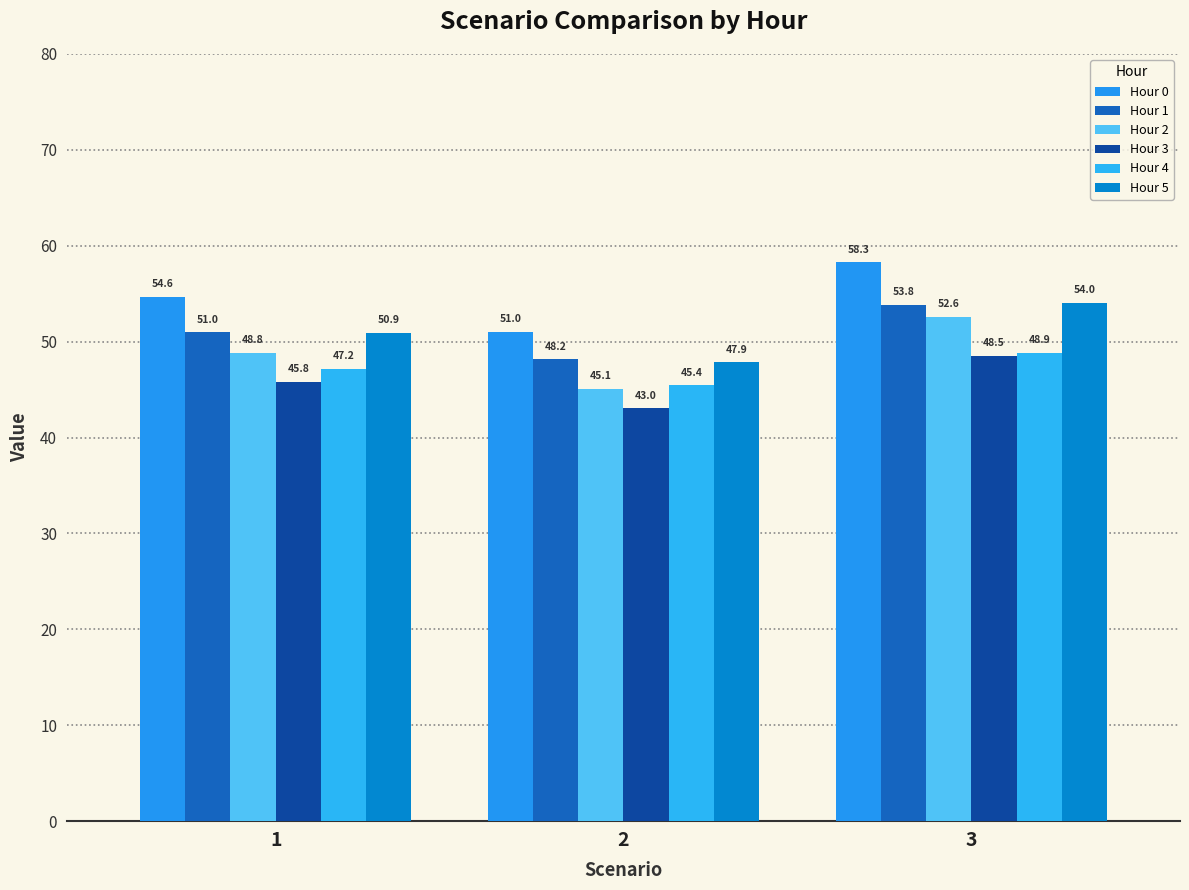

True or false: Hour 2 has a value of 52.6 at 3.

True